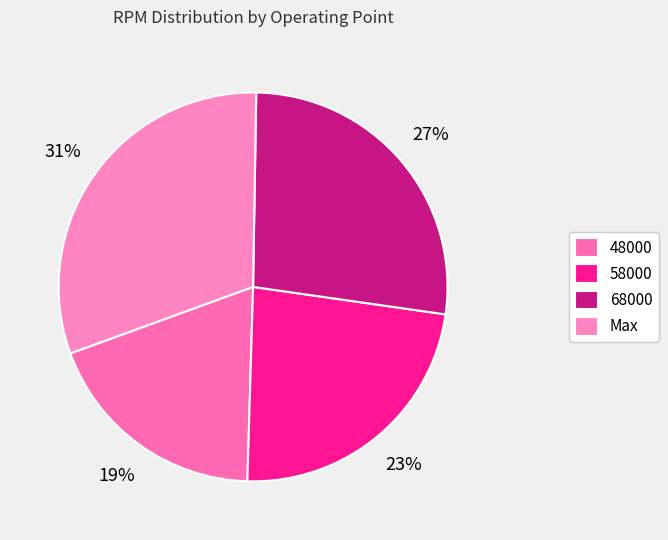

True or false: Max accounts for 39% of the total.

False